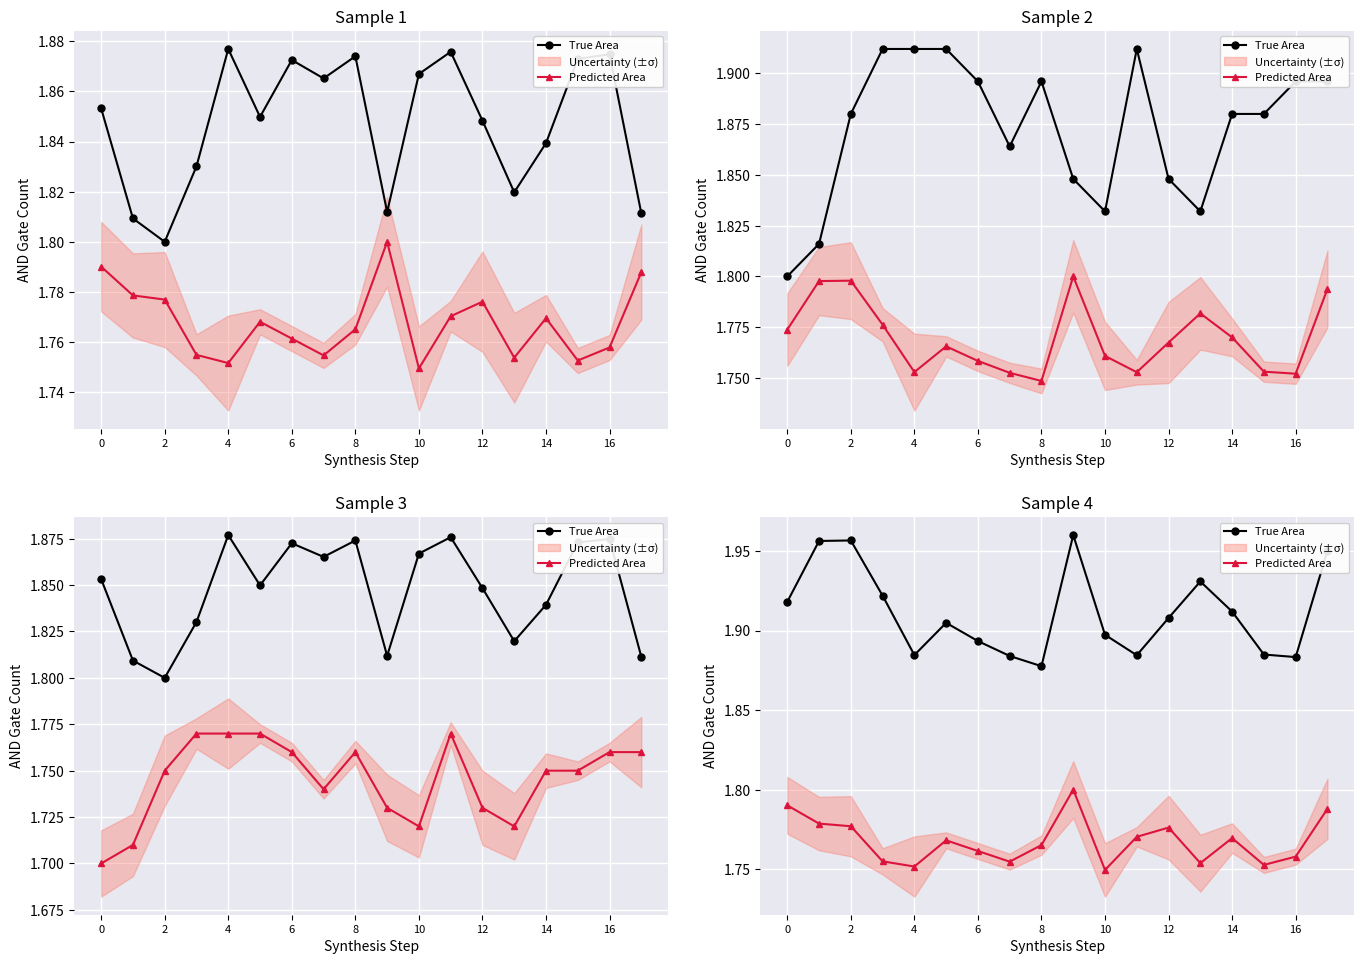

How many lines are shown in the chart?

2